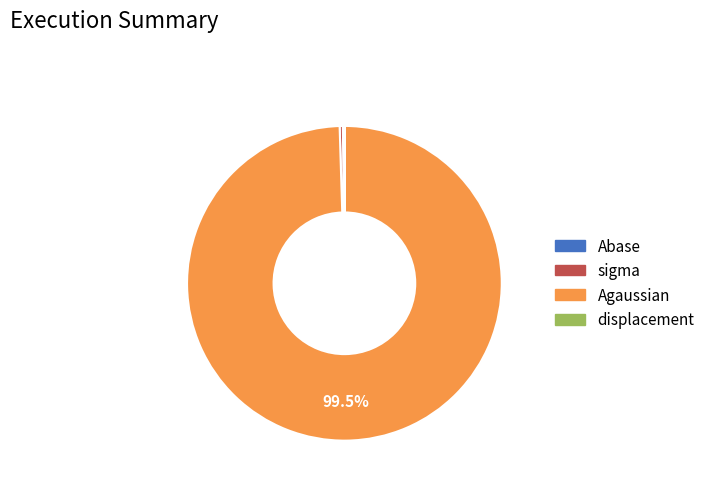

What is the majority slice?

Agaussian